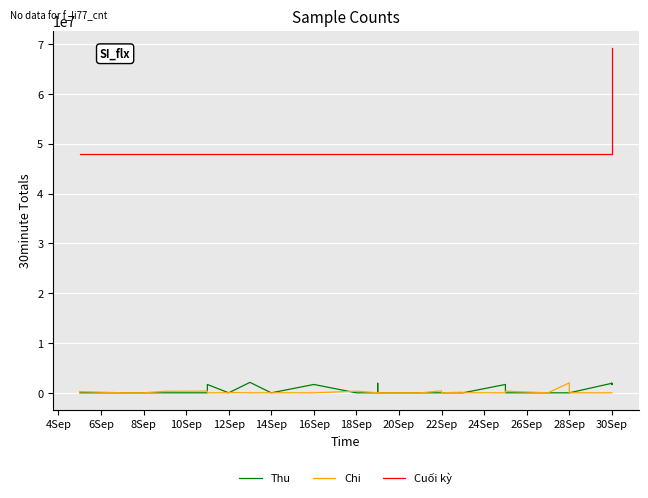

True or false: Cuối kỳ has a value of 20412569 at 30Sep.

False